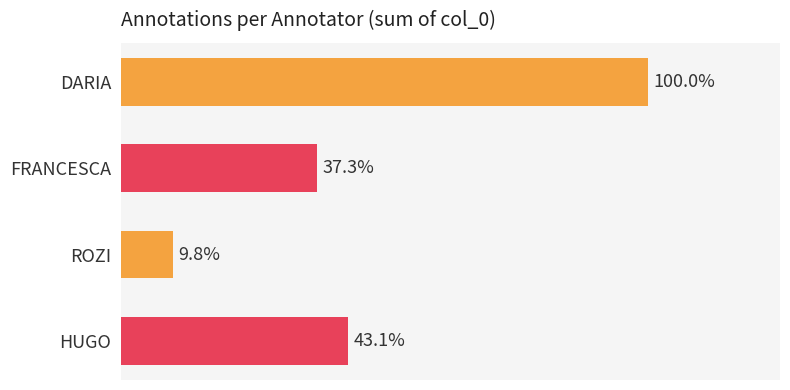

Are the bars horizontal?

Yes